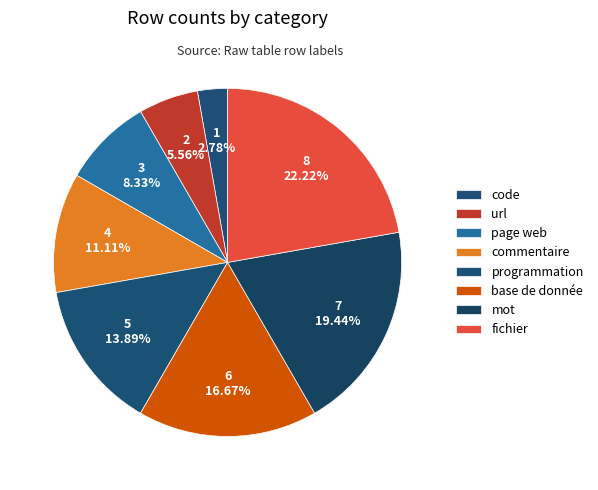

How many slices are in this pie chart?

8